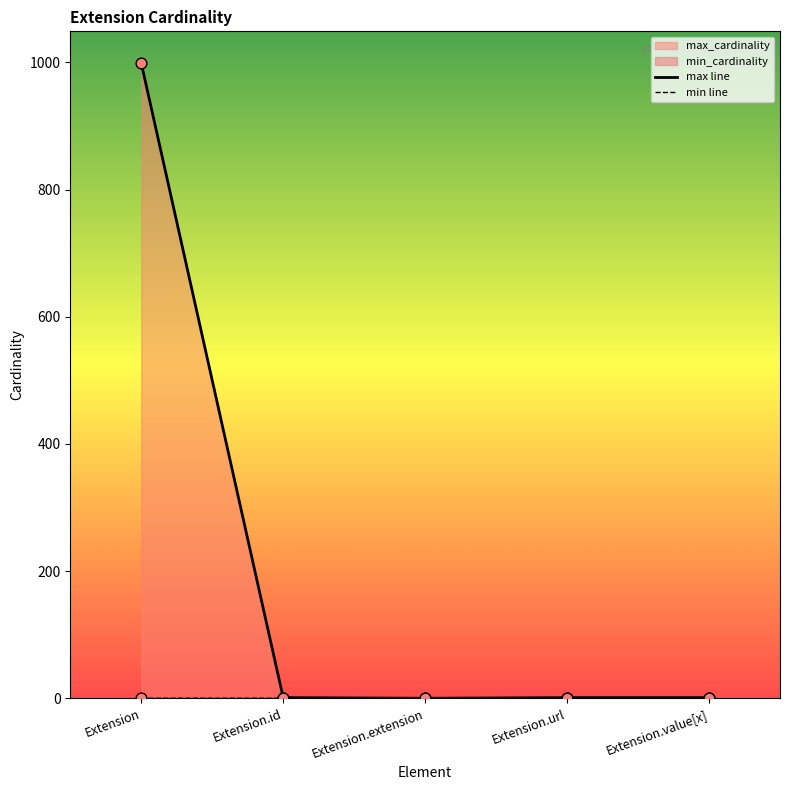

Which series has the largest total across all categories?

max line